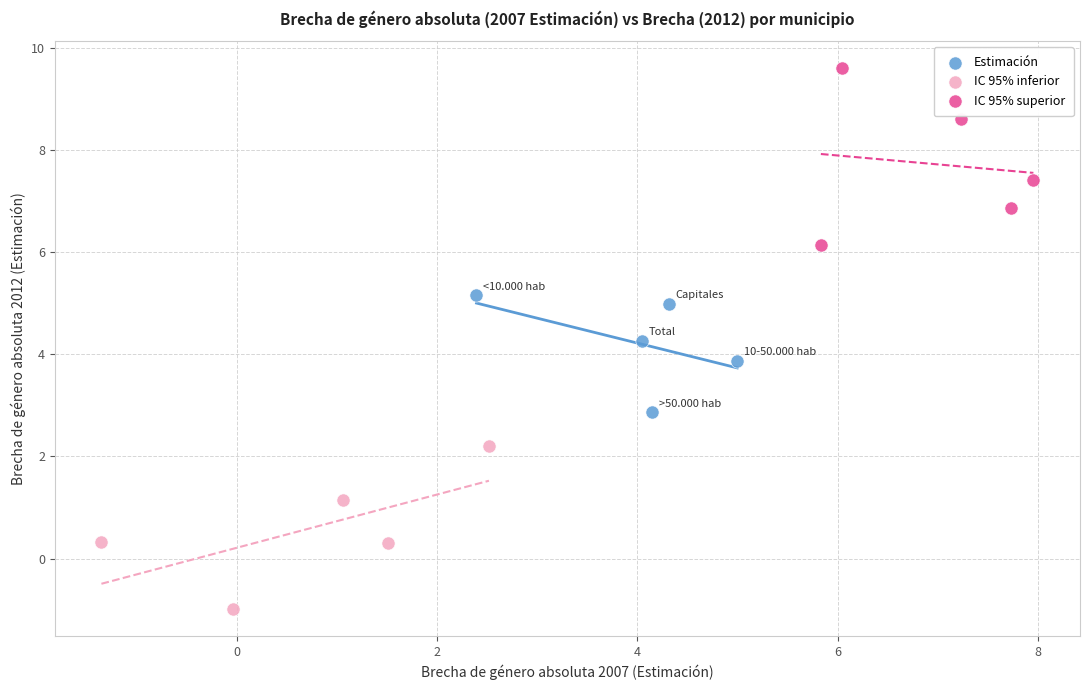

Which series contains the lowest Y value?

IC 95% inferior